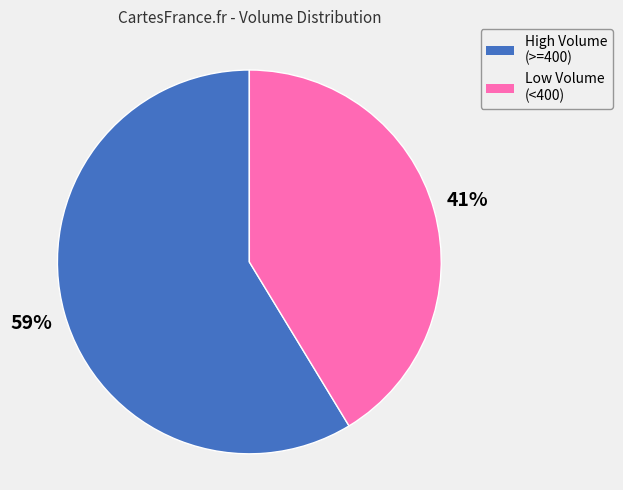

Count the number of slices in the pie.

2